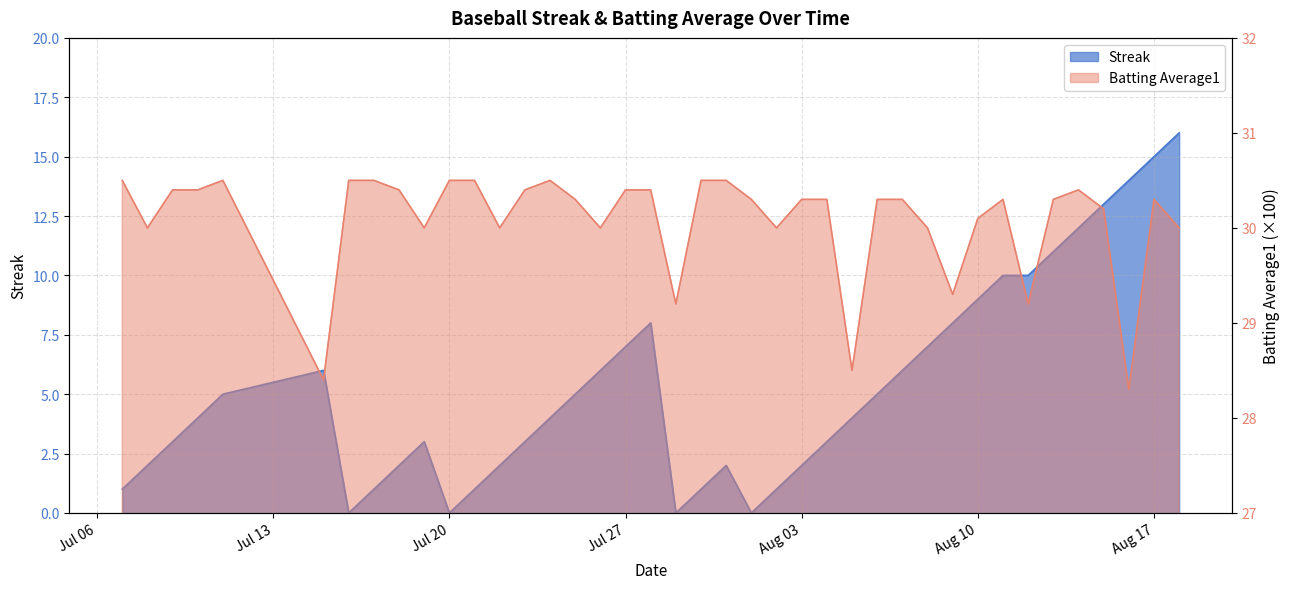

Rank the series by their maximum value, from lowest to highest.

Streak, Batting Average1